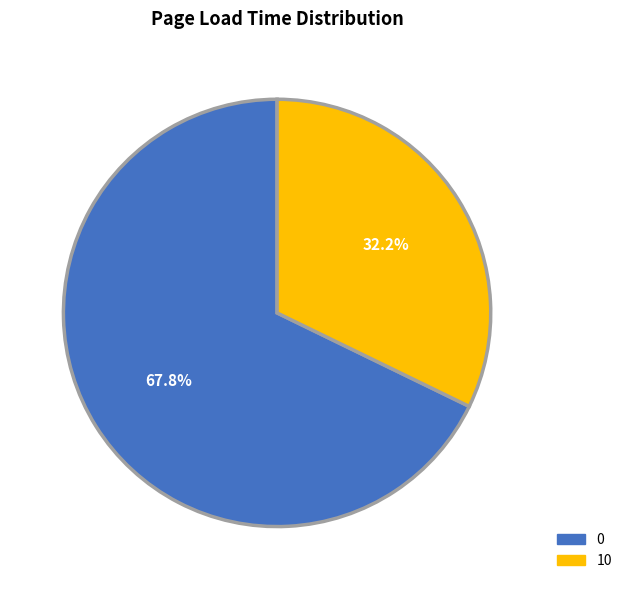

Rank the categories by value from lowest to highest.

10, 0